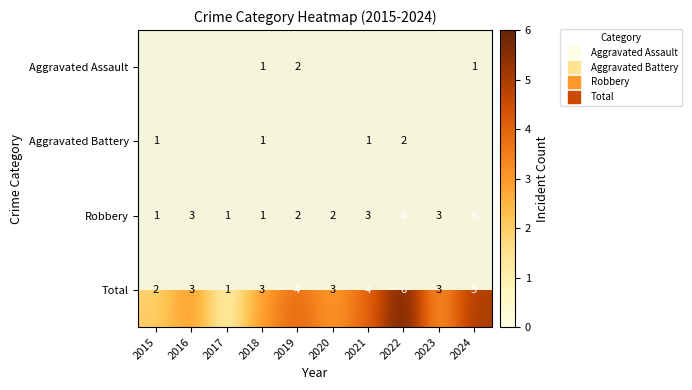

Between 2016 and 2020, which series saw the biggest shift?

Robbery